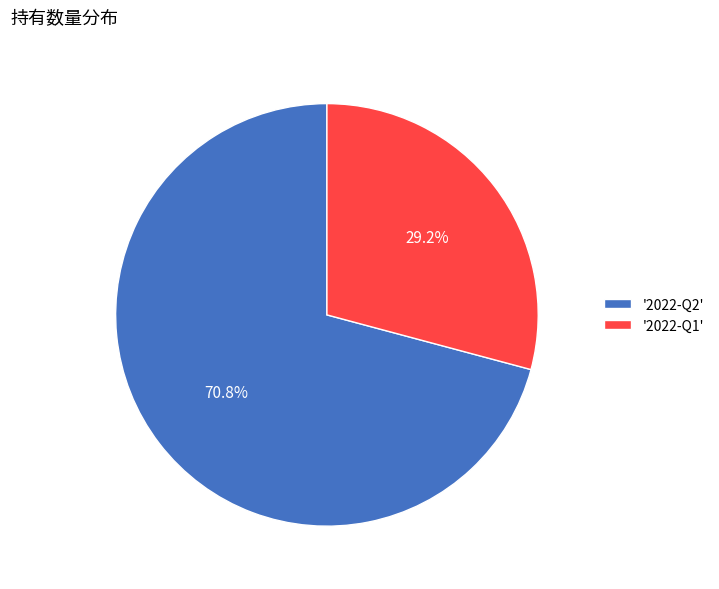

Between '2022-Q2' and '2022-Q1', which is larger?

'2022-Q2'